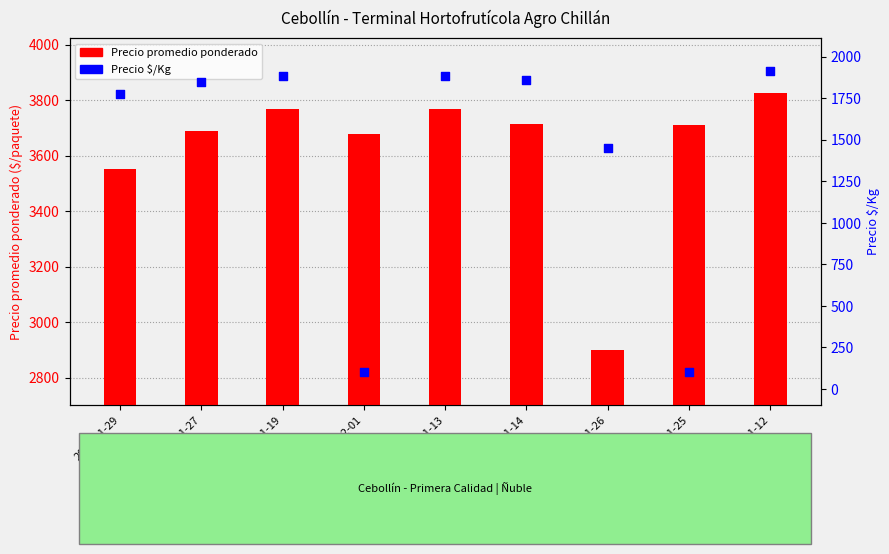

What are all the series names shown in the legend?

Precio promedio ponderado, Precio $/Kg